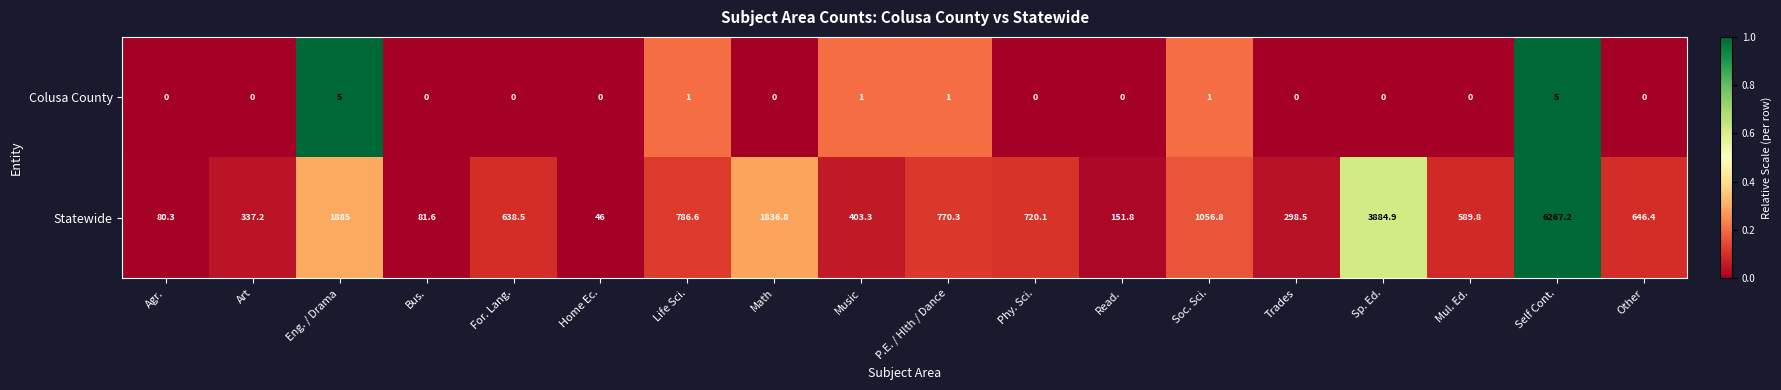

What is the difference between the highest and lowest values at Mul. Ed.?

589.8